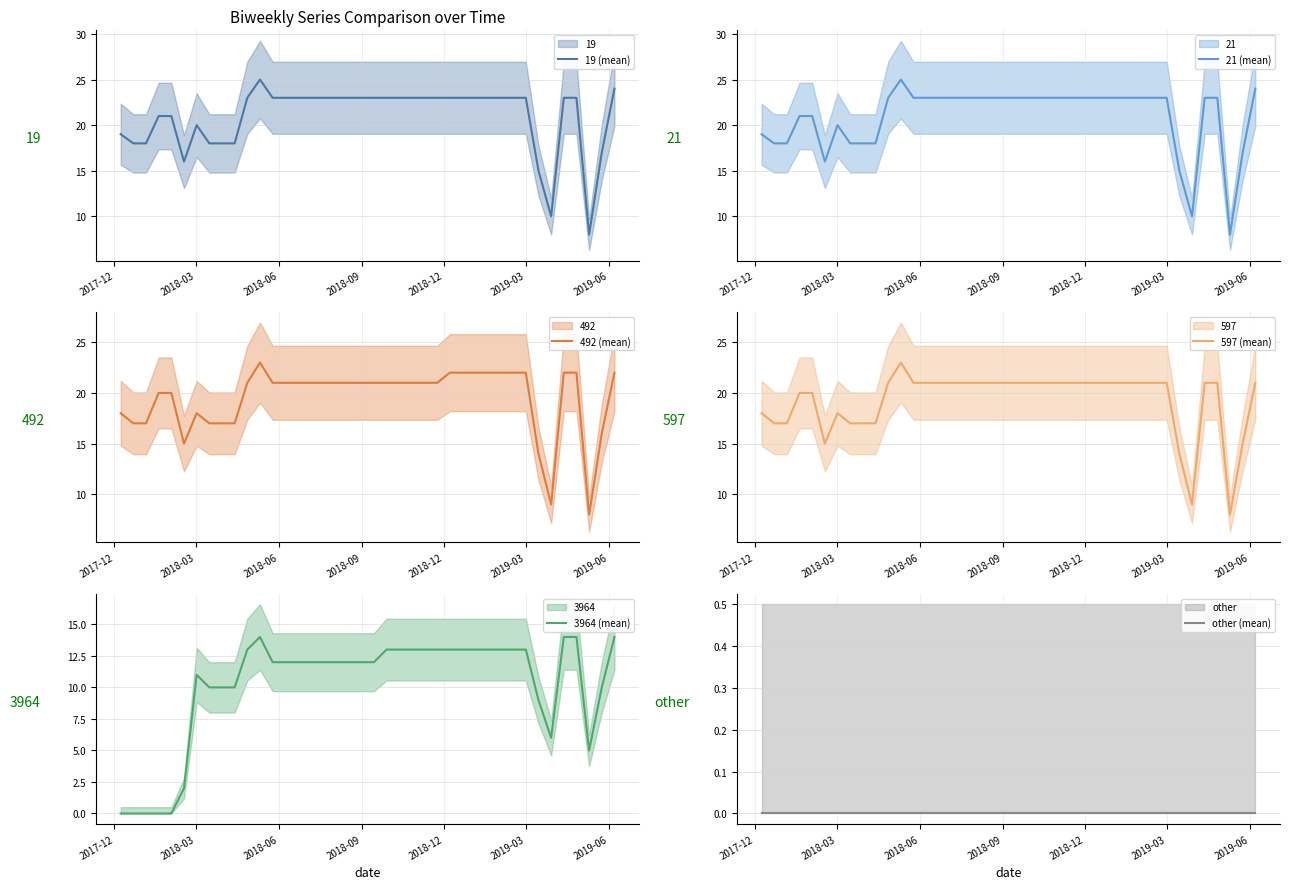

At how many categories does at least one series exceed 23?

2